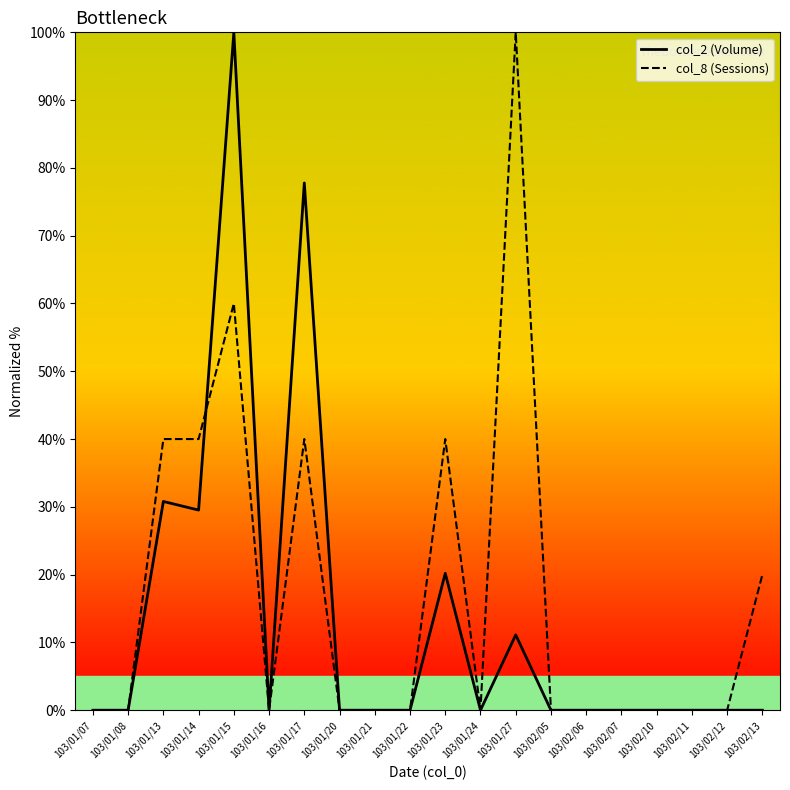

Reading right to left, transcribe all the data shown in this chart.

col_2 (Volume): 0.0	0.0	0.0	0.0	0.0	0.0	0.0	11.1	0.0	20.2	0.0	0.0	0.0	77.8	0.0	100.0	29.5	30.8	0.0	0.0
col_8 (Sessions): 20.0	0.0	0.0	0.0	0.0	0.0	0.0	100.0	0.0	40.0	0.0	0.0	0.0	40.0	0.0	60.0	40.0	40.0	0.0	0.0